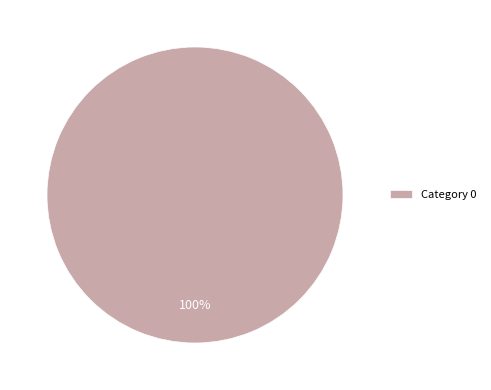

What percentage is the Category 0 slice, to the nearest percent?

100%